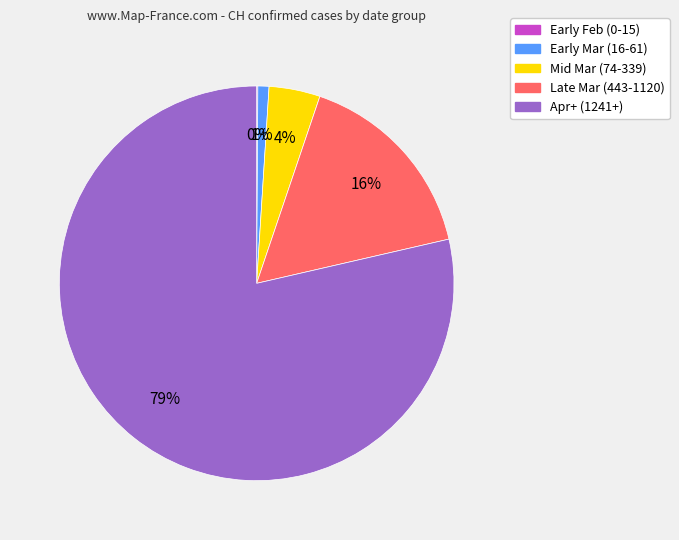

Does any single category account for the majority?

Yes